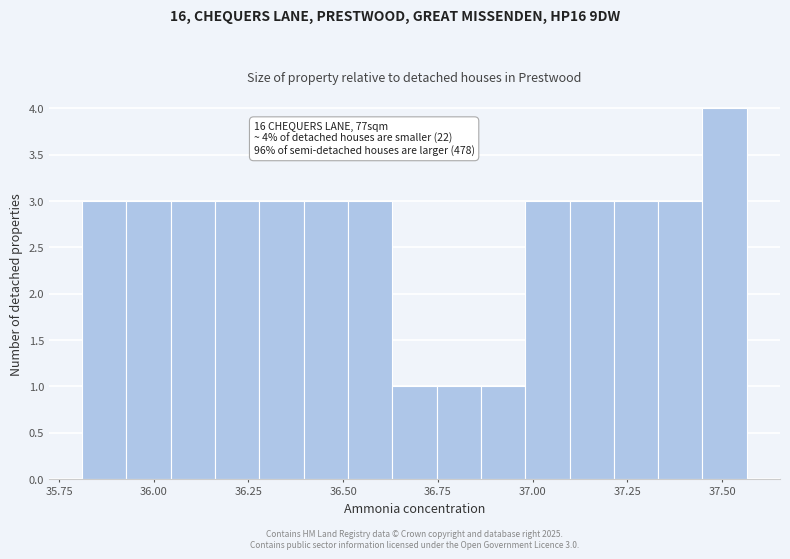

Around what value on the x-axis is the tallest bar? Give the approximate position of its centre, as read against the axis.

37.50